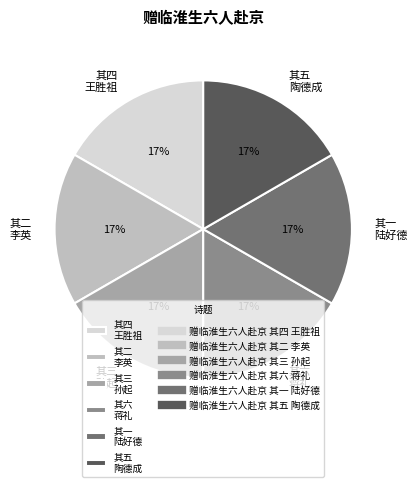

Approximately how many times larger is the value at 其一 陆好德 compared to 其二 李英?

1.0